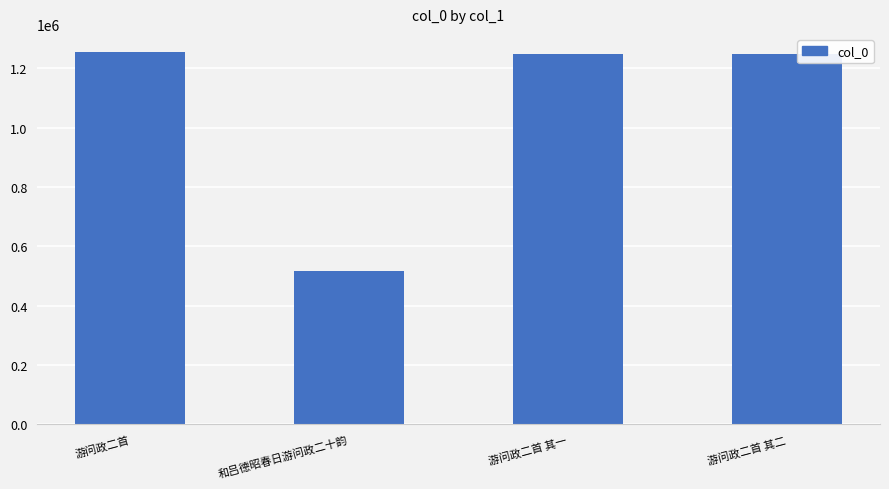

How many data points does each series have?

4